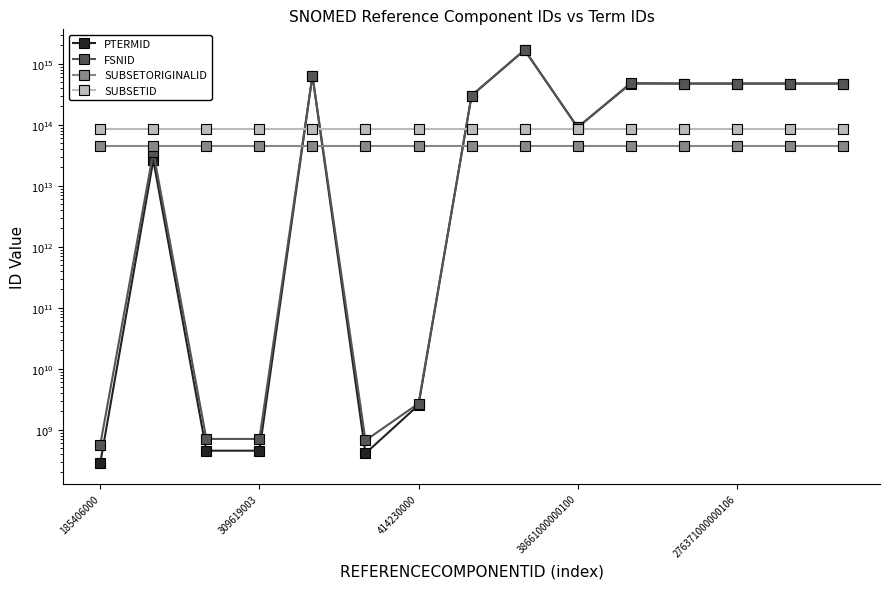

What position from the right is 11?

4